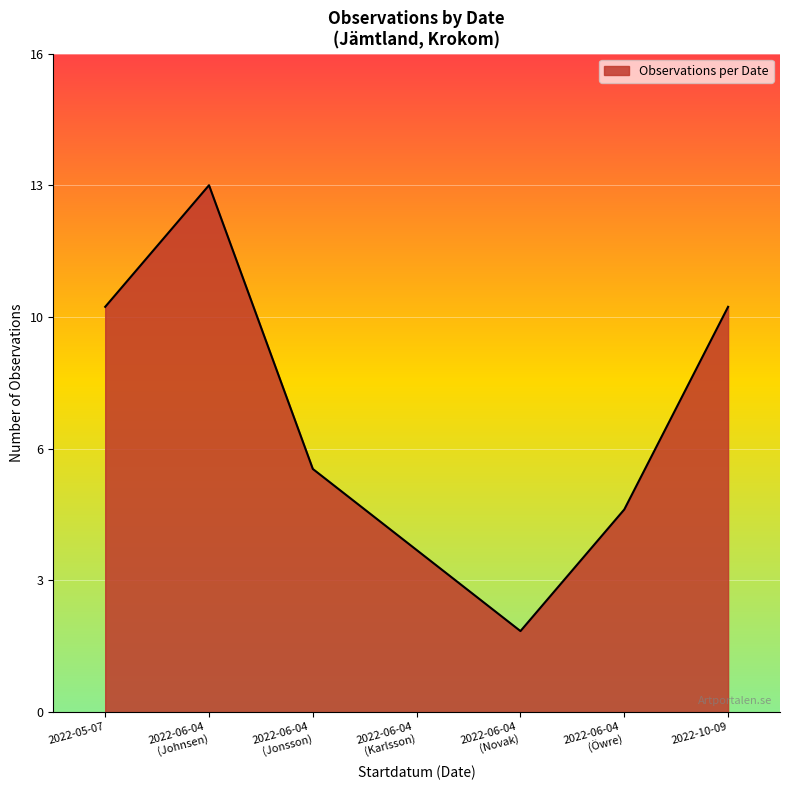

Does the chart display data point markers on the line(s)?

No